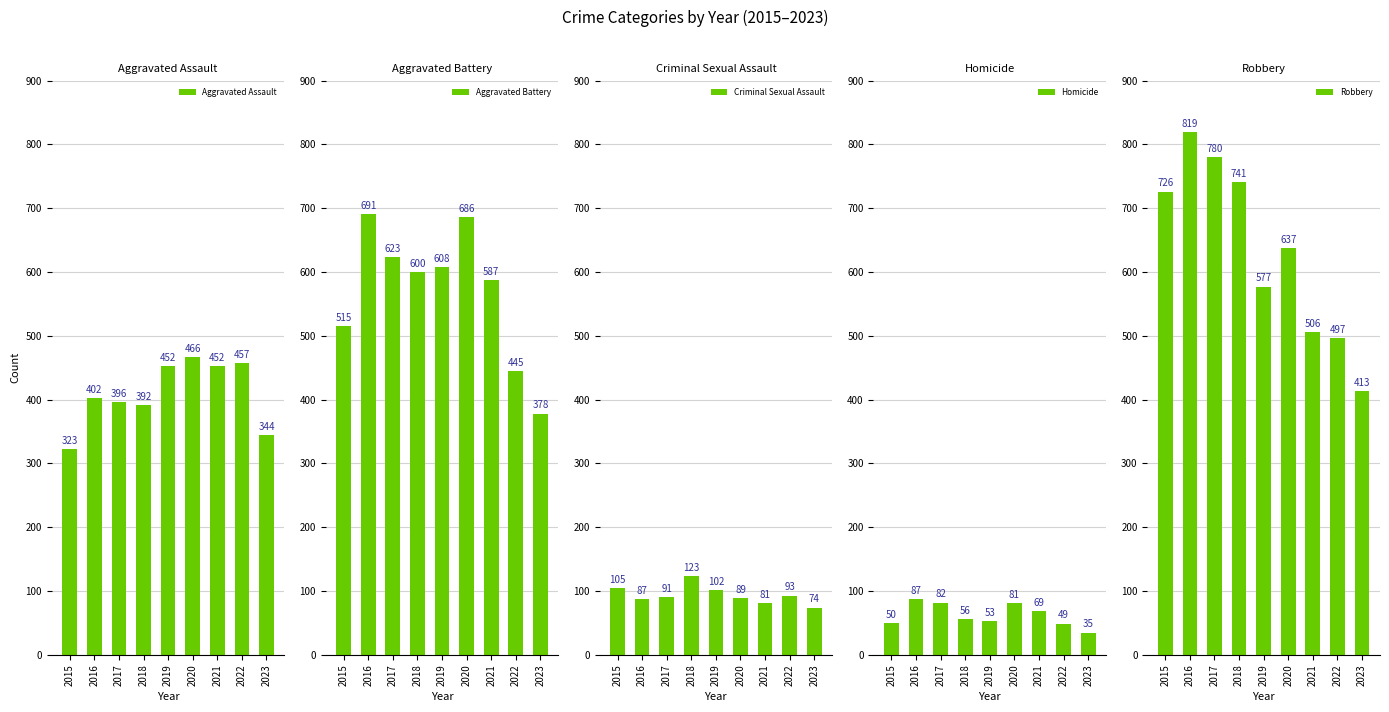

Reading left to right, what are all the values shown in this chart?

Aggravated Assault: 2015=323	2016=402	2017=396	2018=392	2019=452	2020=466	2021=452	2022=457	2023=344
Aggravated Battery: 2015=515	2016=691	2017=623	2018=600	2019=608	2020=686	2021=587	2022=445	2023=378
Criminal Sexual Assault: 2015=105	2016=87	2017=91	2018=123	2019=102	2020=89	2021=81	2022=93	2023=74
Homicide: 2015=50	2016=87	2017=82	2018=56	2019=53	2020=81	2021=69	2022=49	2023=35
Robbery: 2015=726	2016=819	2017=780	2018=741	2019=577	2020=637	2021=506	2022=497	2023=413